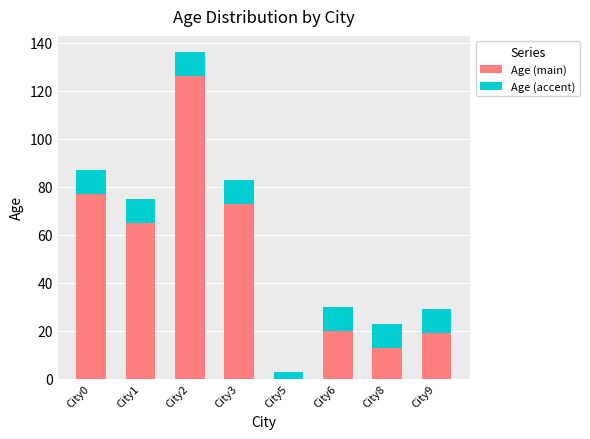

At which label does Age (main) first exceed 65?

City0